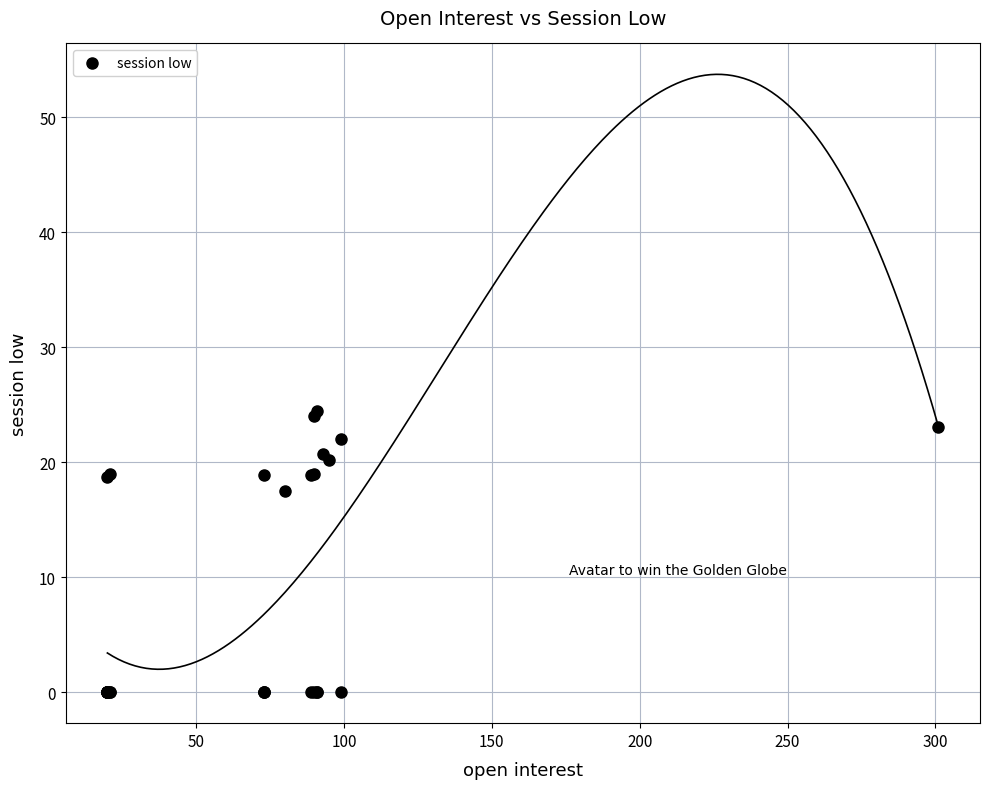

What Y value in the scatter plot is closest to 12?

17.5